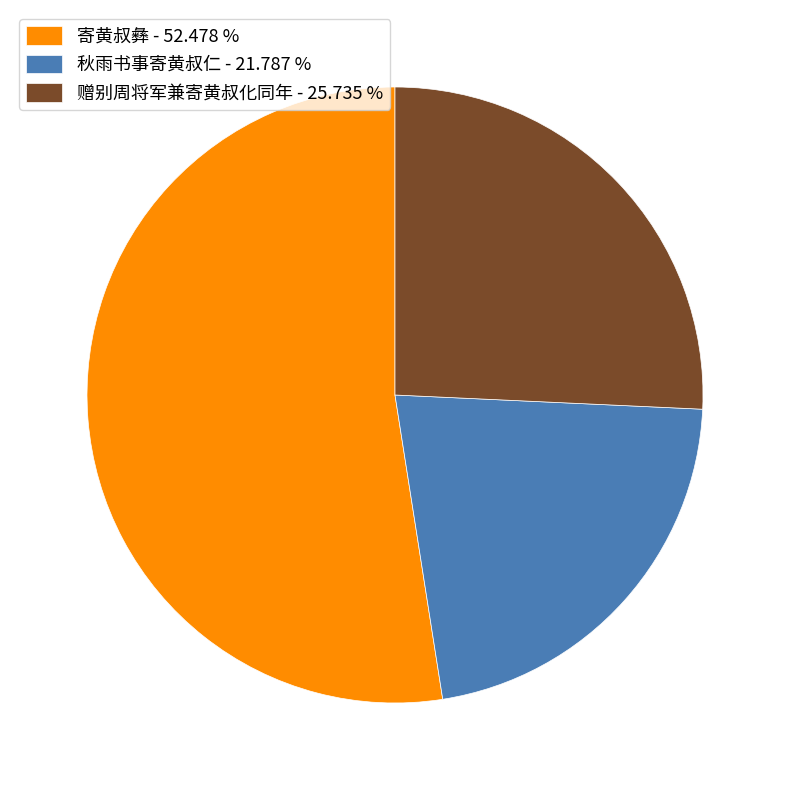

Does 寄黄叔彝 account for over 50% of the chart?

Yes